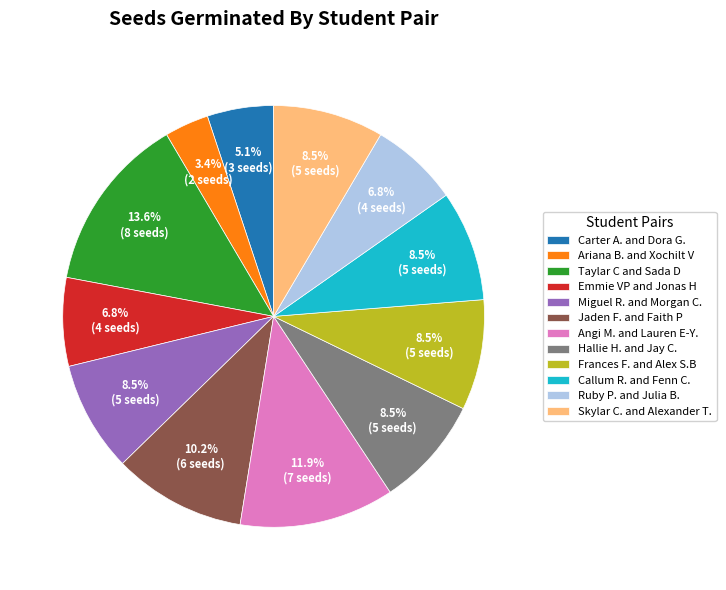

Does any single category account for the majority?

No